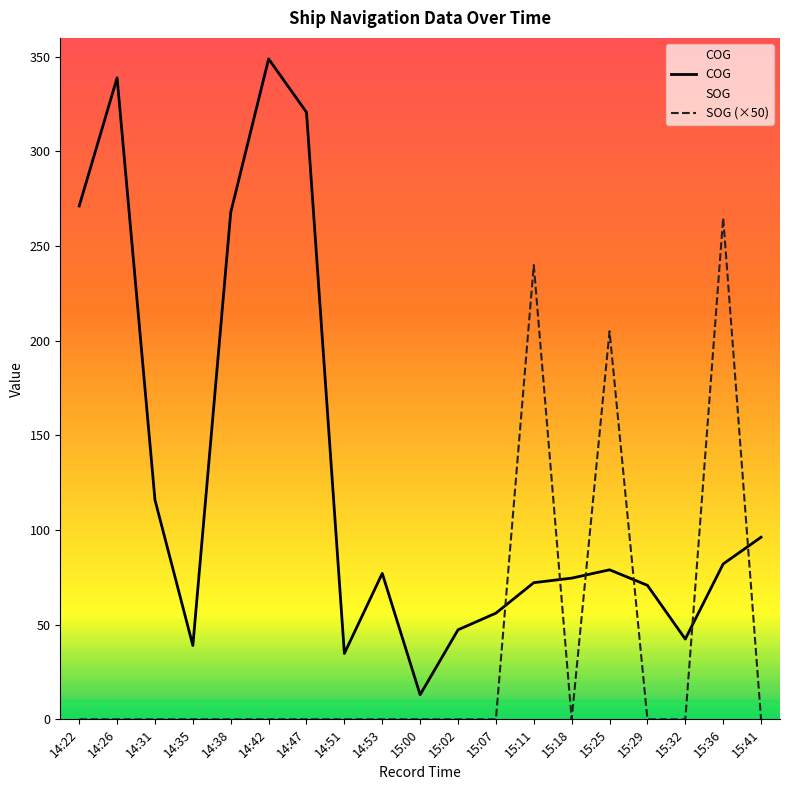

Reading left to right, extract all data points from this chart.

COG: 14:22=271.2	14:26=338.9	14:31=115.9	14:35=39.0	14:38=267.8	14:42=348.9	14:47=320.7	14:51=34.8	14:53=77.1	15:00=13.0	15:02=47.3	15:07=56.1	15:11=72.2	15:18=74.6	15:25=79.0	15:29=70.8	15:32=42.4	15:36=82.1	15:41=96.2
SOG (×50): 14:22=0.0	14:26=0.0	14:31=0.0	14:35=0.0	14:38=0.0	14:42=0.0	14:47=0.0	14:51=0.0	14:53=0.0	15:00=0.0	15:02=0.0	15:07=0.0	15:11=240.0	15:18=0.0	15:25=205.0	15:29=0.0	15:32=0.0	15:36=265.0	15:41=0.0